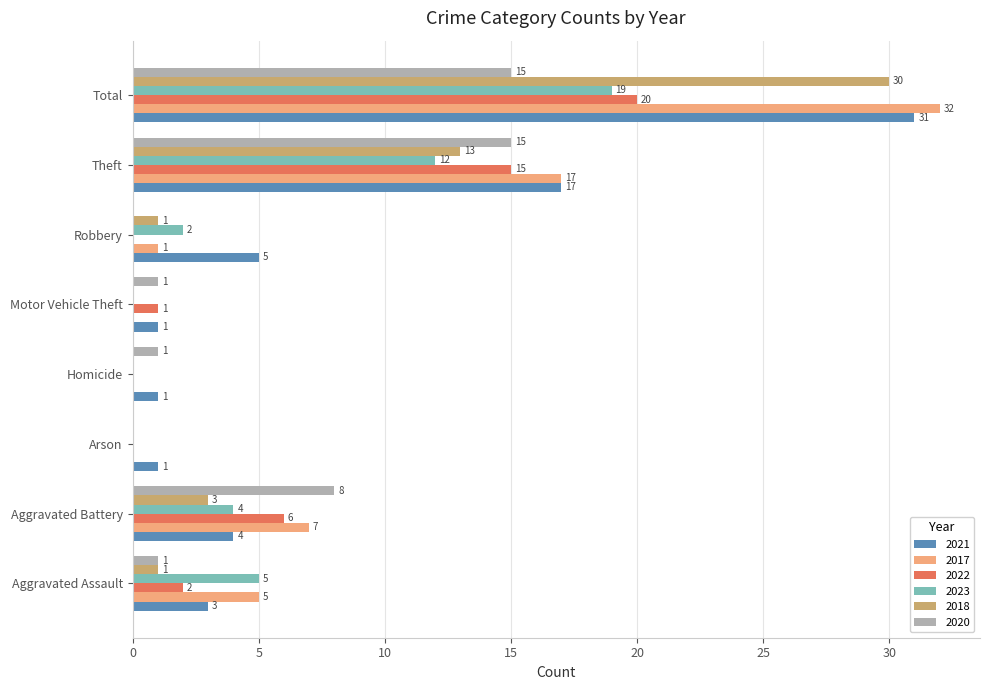

Which series has the largest total across all categories?

2021